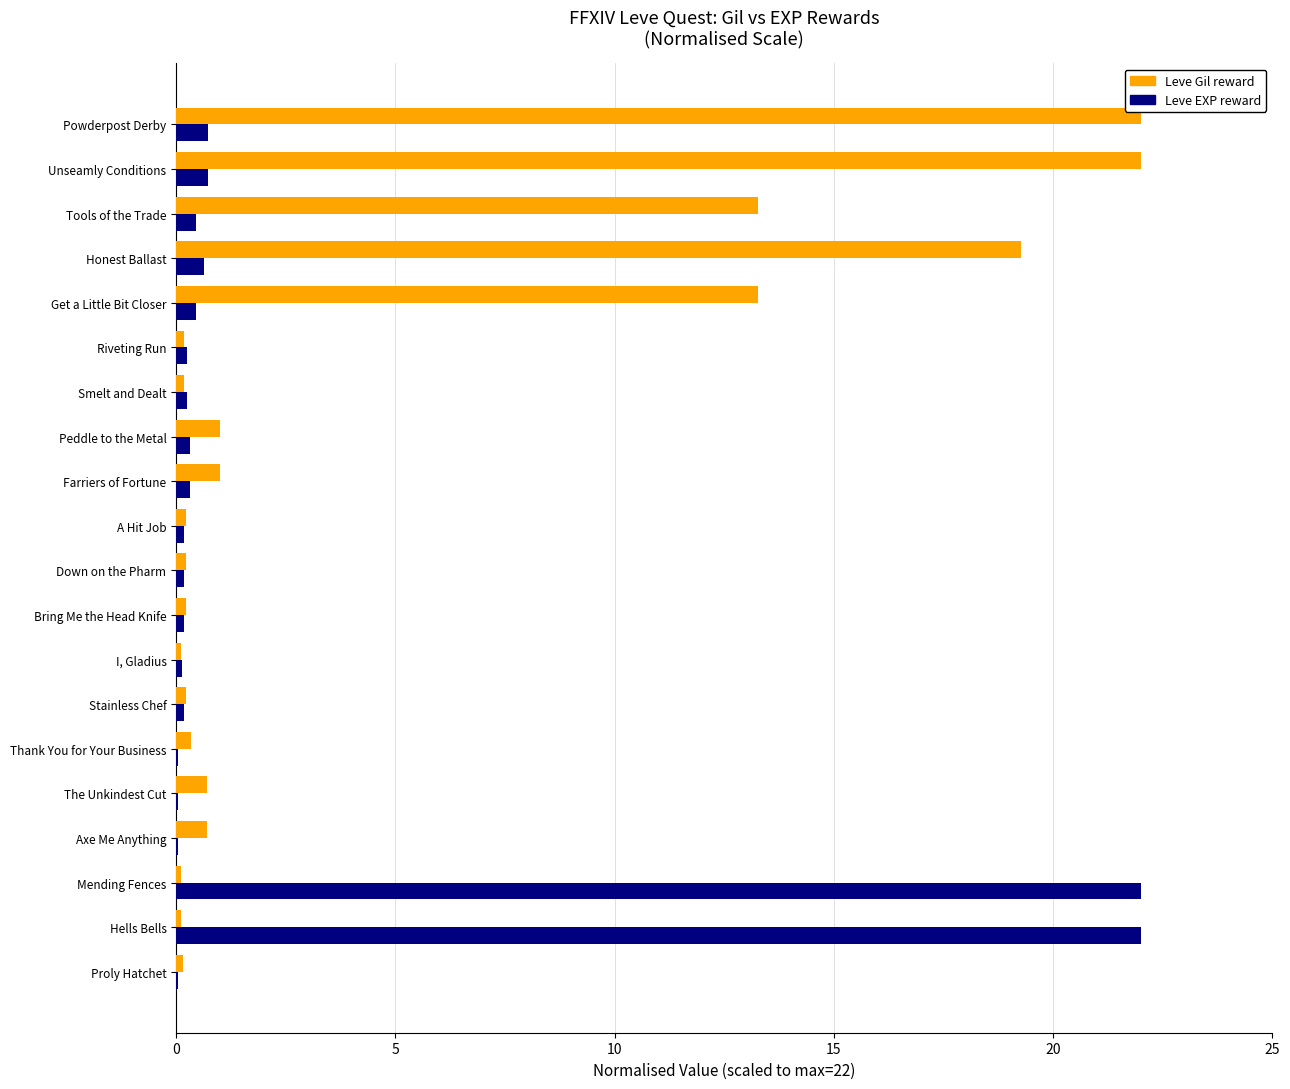

What is the sum of all Leve Gil reward values?

95.3